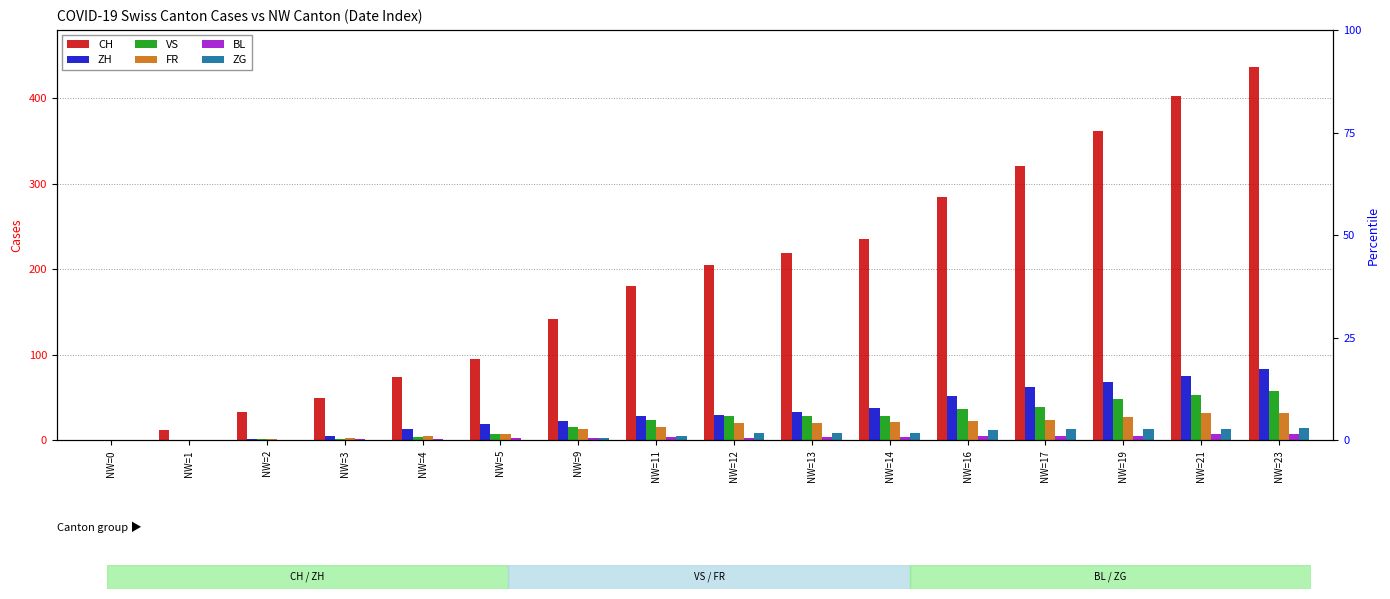

How many bars are there in each group?

6